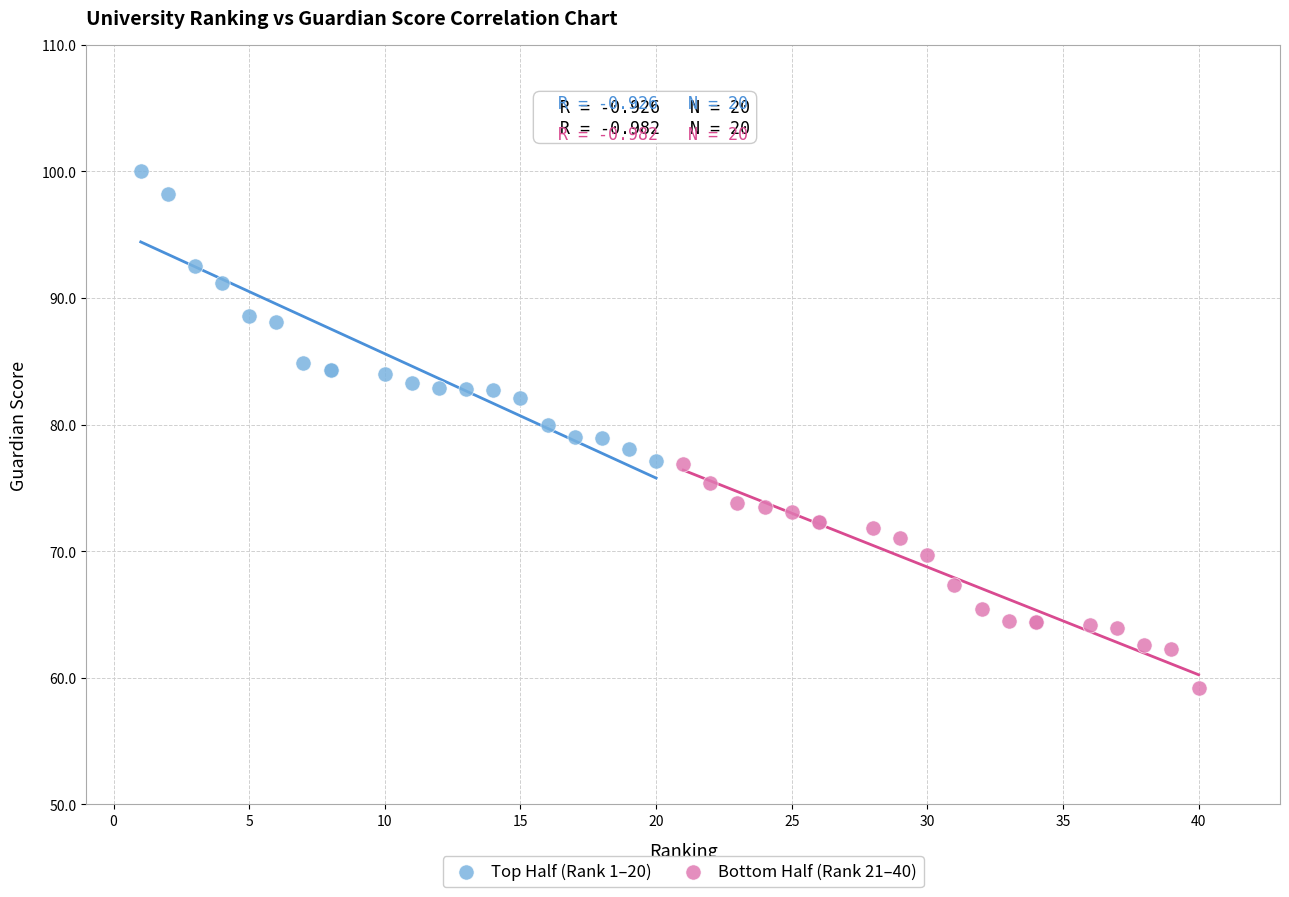

What are all the series names shown in the legend?

Top Half (Rank 1–20), Bottom Half (Rank 21–40)